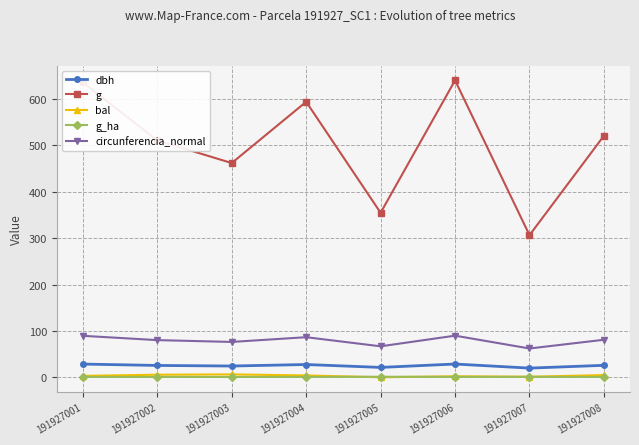

The value of bal at 191927004 is 3.9. True or false?

True